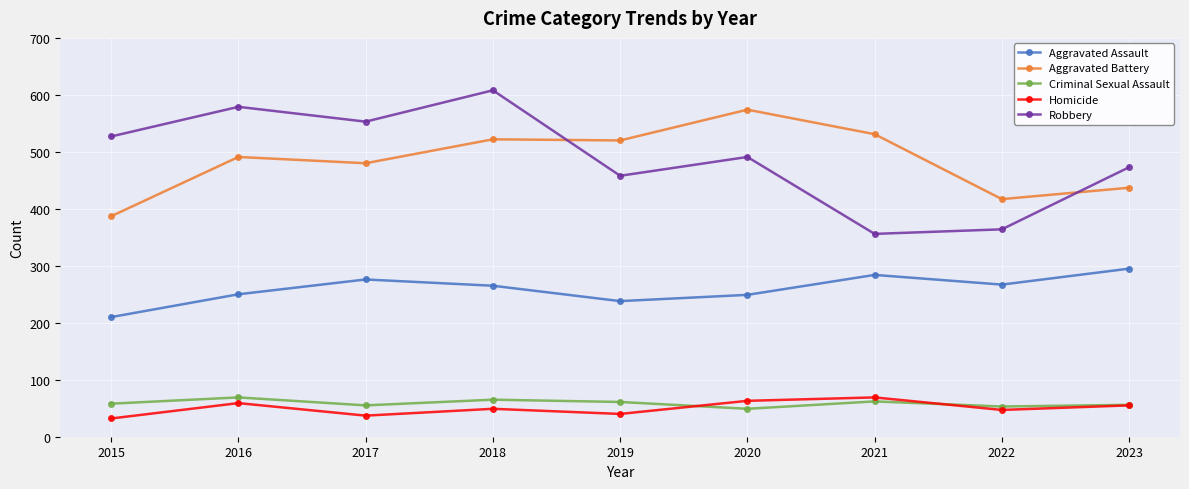

What is the difference between the maximum and minimum values in the Aggravated Battery series?

187